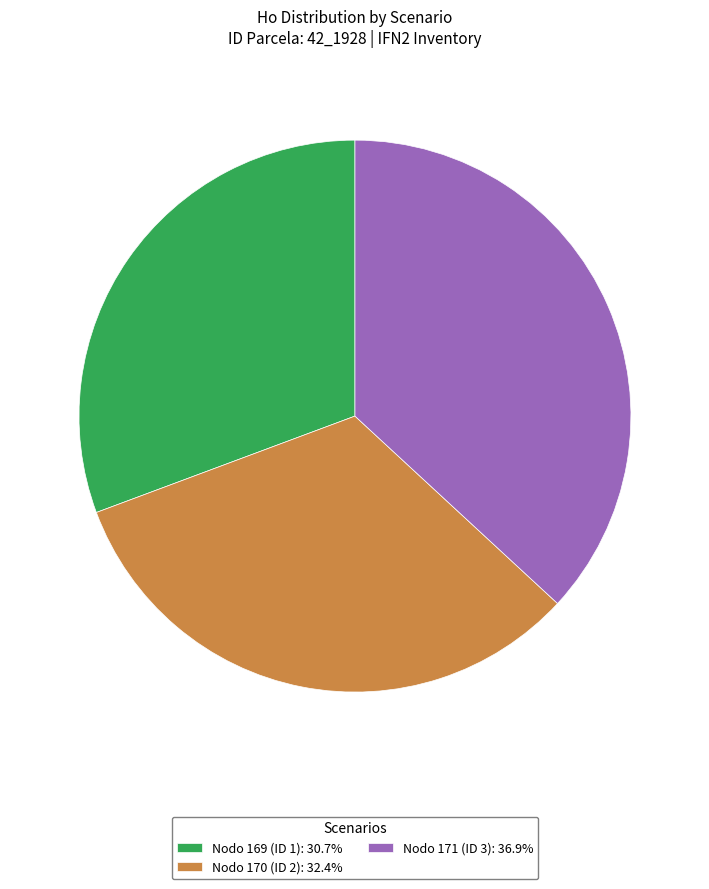

Approximately how many times larger is the value at Nodo 169 (ID 1): 30.7% compared to Nodo 171 (ID 3): 36.9%?

0.8